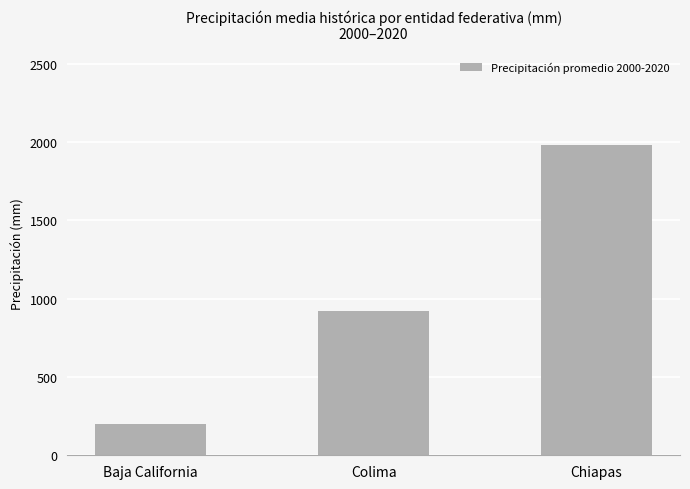

Rank the categories by value from lowest to highest.

Baja California, Colima, Chiapas